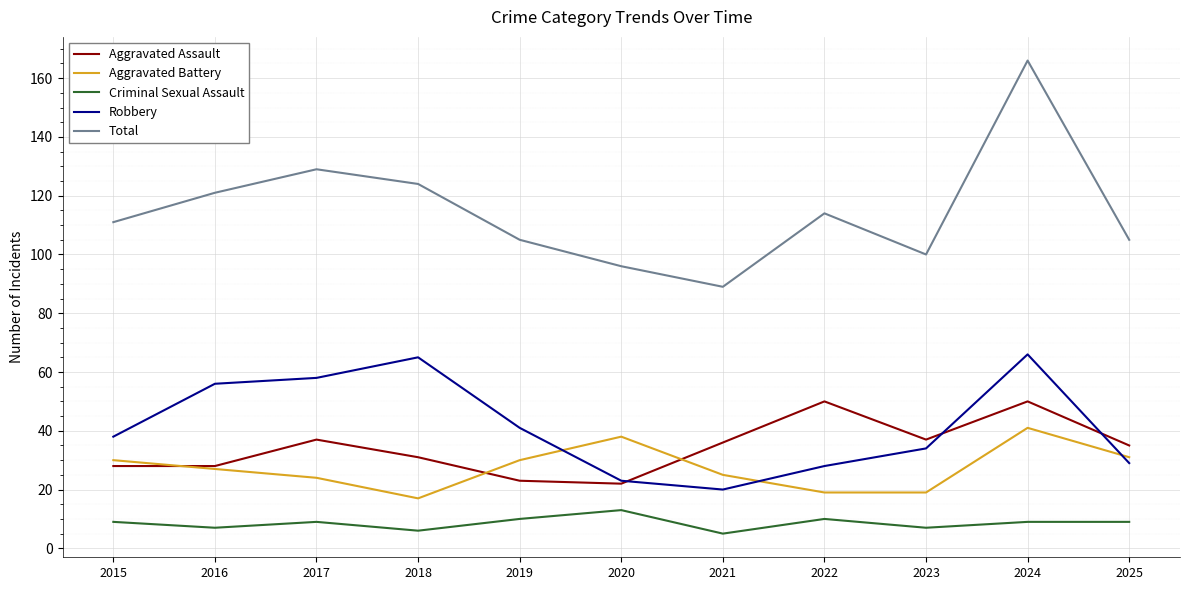

What is the sum of the Criminal Sexual Assault values at 2018 and 2022?

16